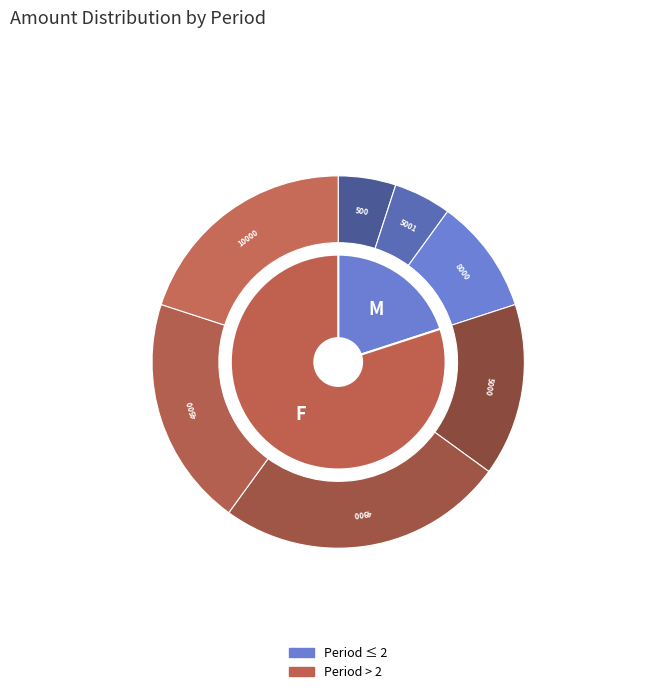

To the nearest percent, what portion does 10000 represent?

20%